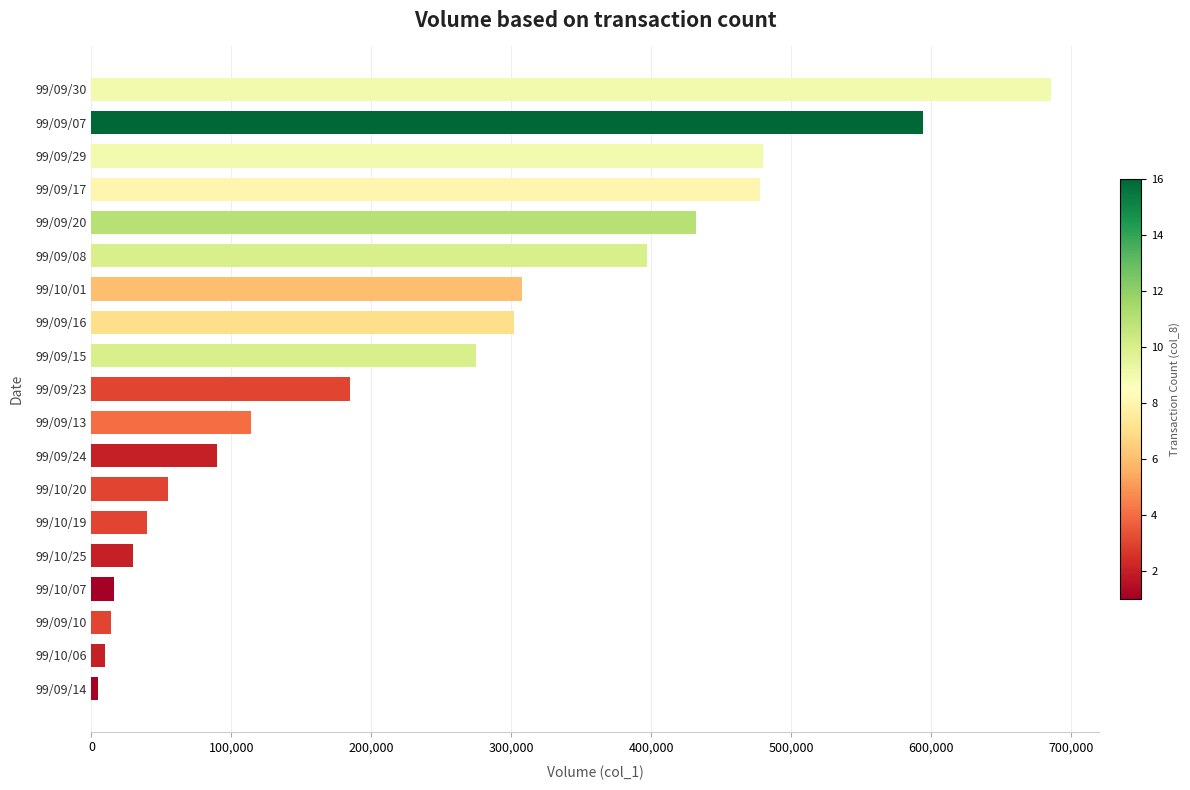

What is the label of the 3rd bar from the bottom?

99/09/10